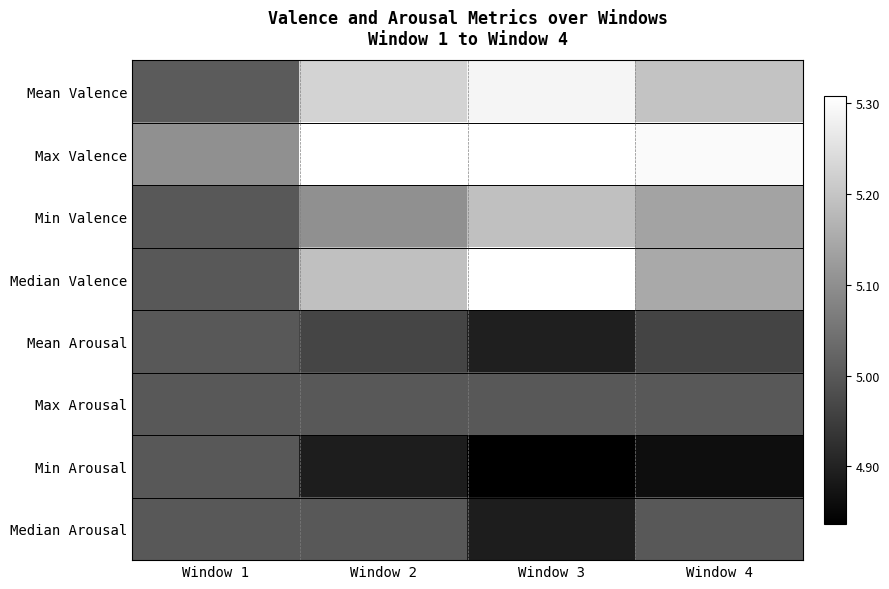

At which category is the sum across all series the highest?

Window 3